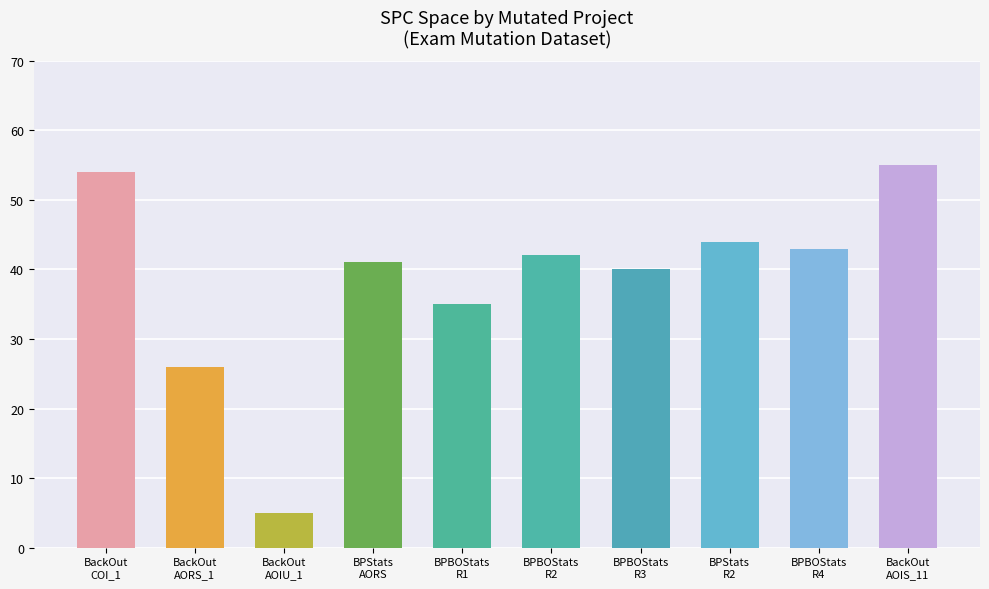

What is the label of the 3rd bar from the left?

BackOut
AOIU_1